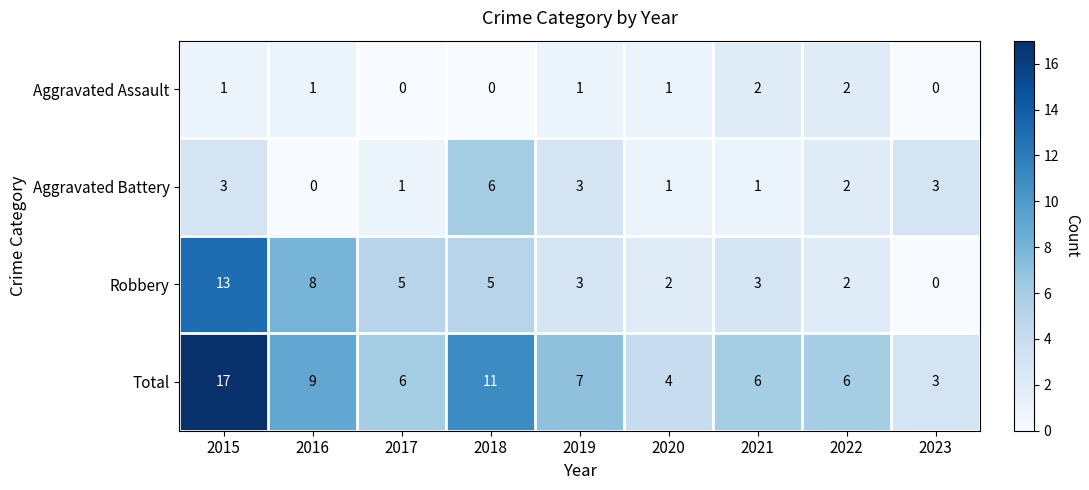

How many categories are shown in the chart?

9